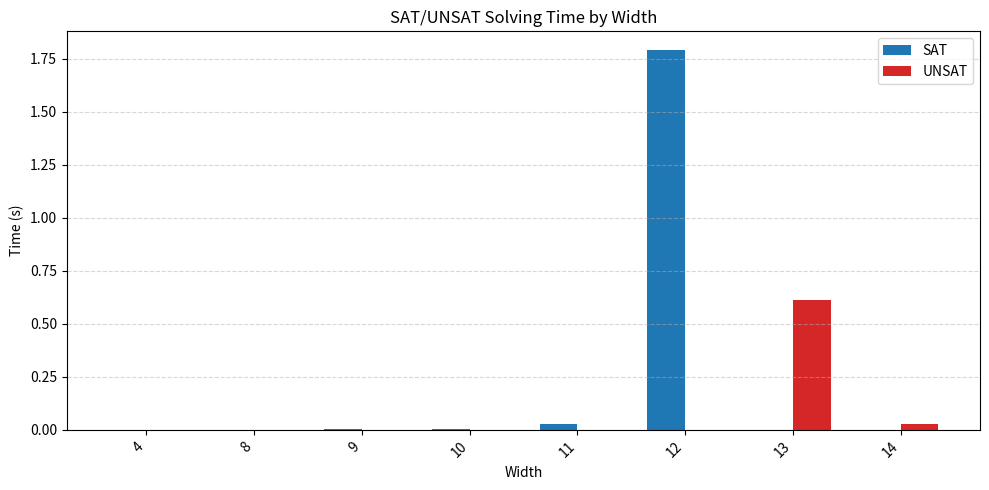

What is the sum of all UNSAT values?

0.6